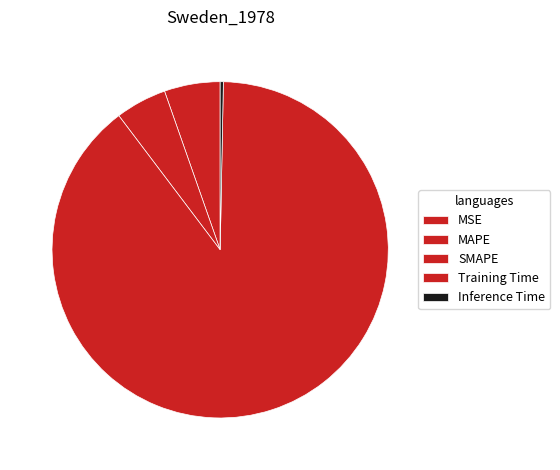

What is the ratio of the value at SMAPE to the value at Training Time?

0.1